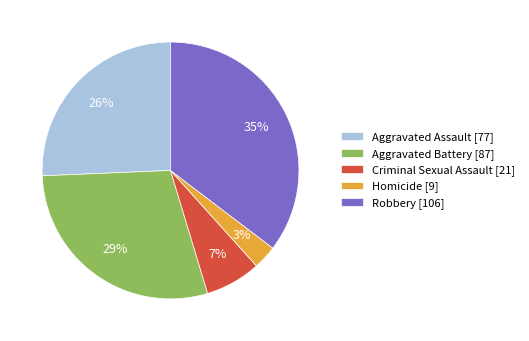

To the nearest percent, what is the average slice percentage?

20%